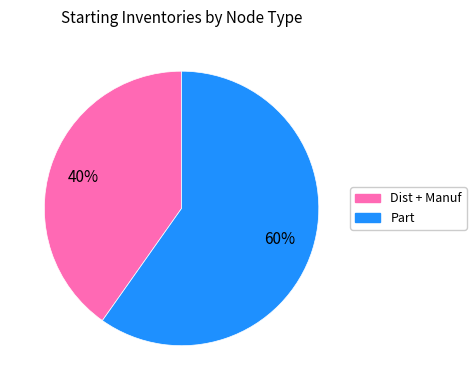

To the nearest percent, what is the difference between the largest and smallest slice percentages?

20%